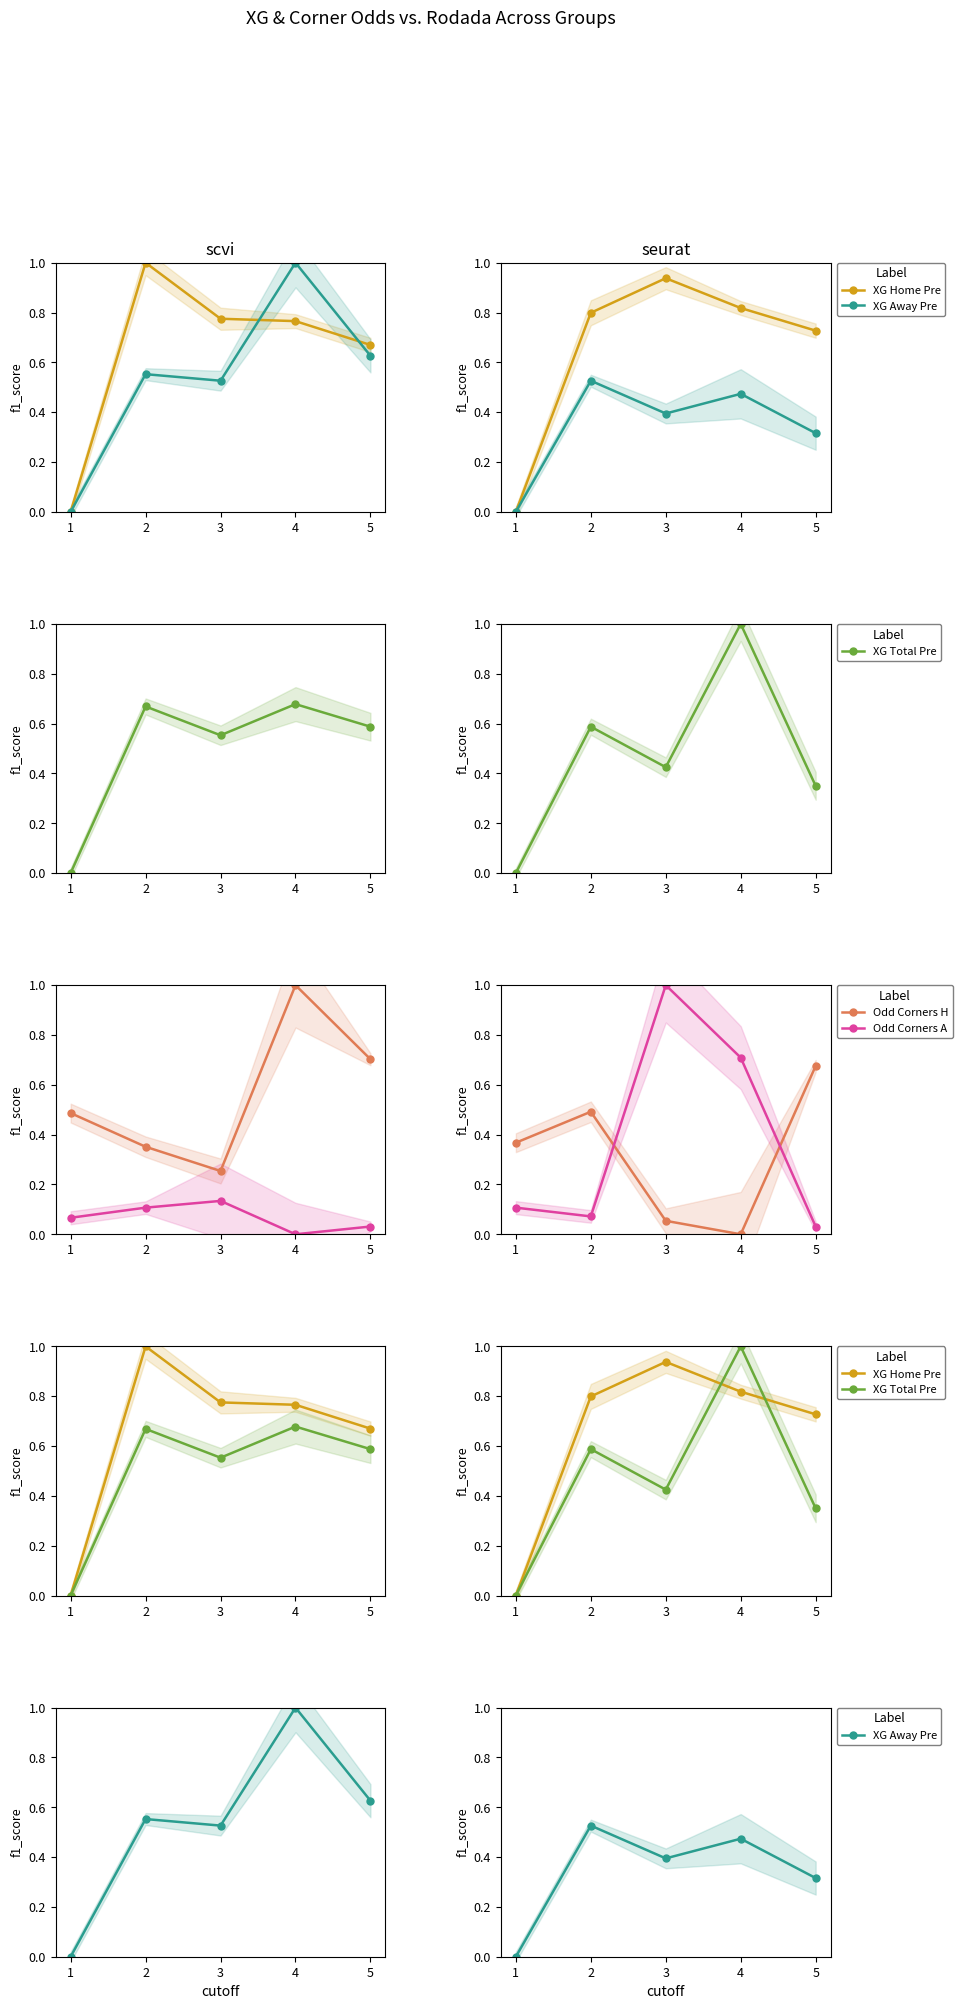

How many interior local peaks does the XG Total Pre series have?

2